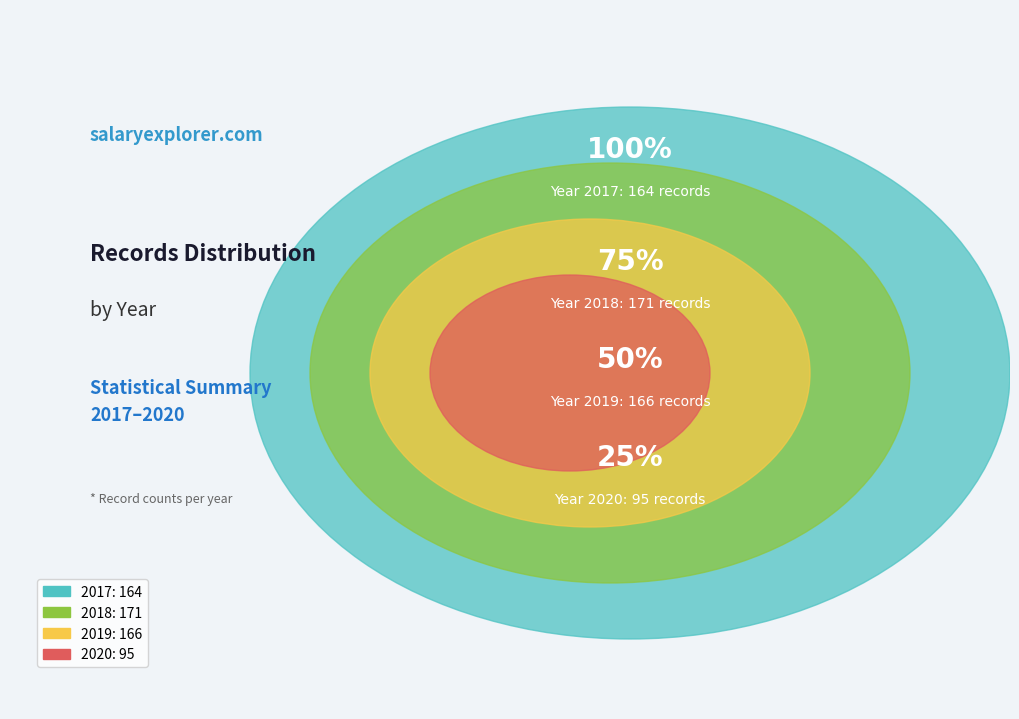

To the nearest percent, what percentage of the pie is 2017?

28%